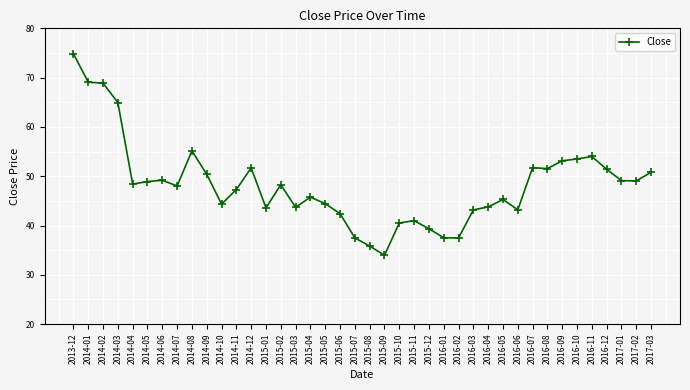

What is the minimum value shown in the chart?

34.0